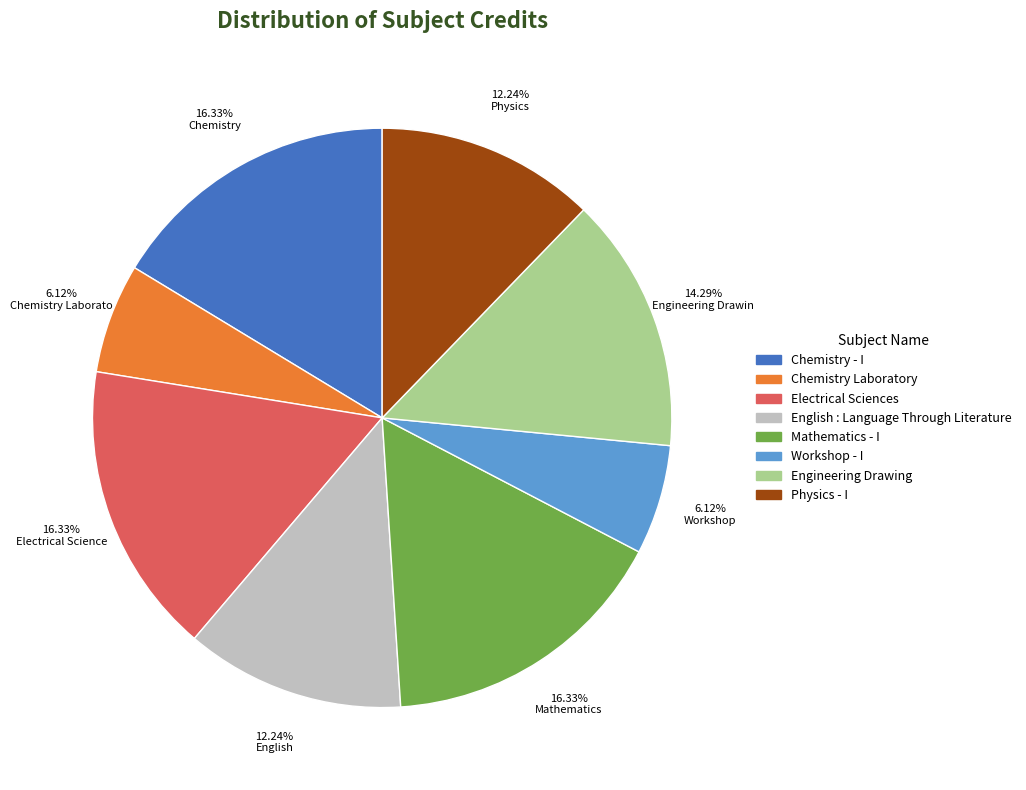

To the nearest percent, what is the difference between the Physics - I and Chemistry Laboratory slice percentages?

6%